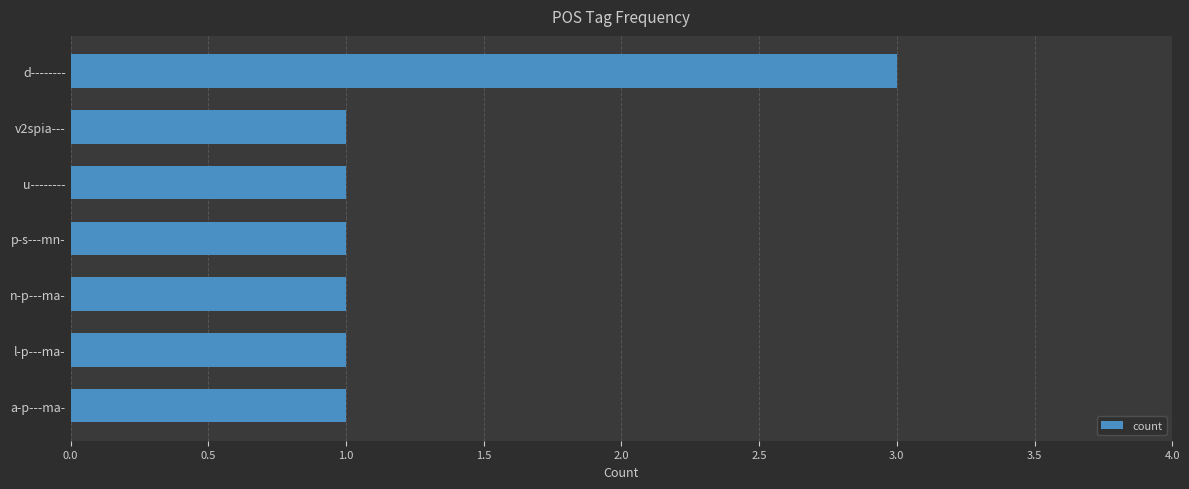

What is the difference between the maximum and minimum values?

2